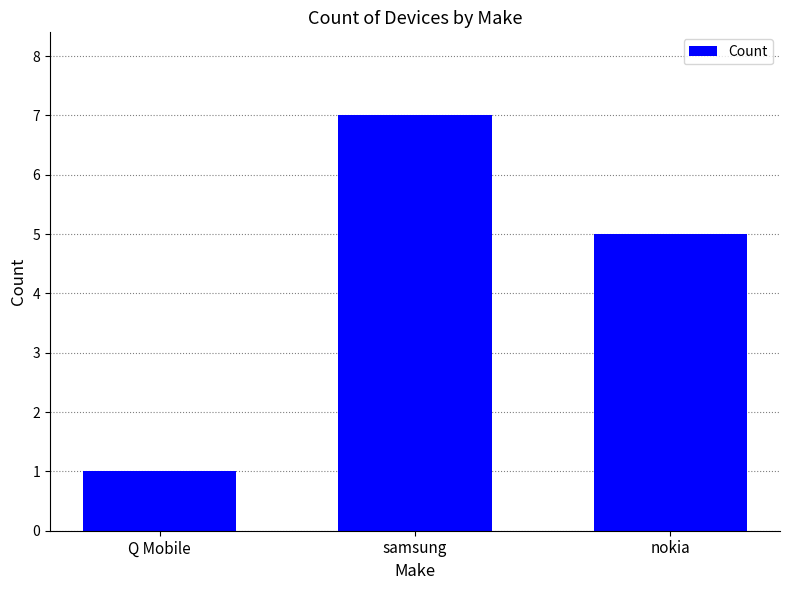

The chart shows a value of 1 at Q Mobile. True or false?

True